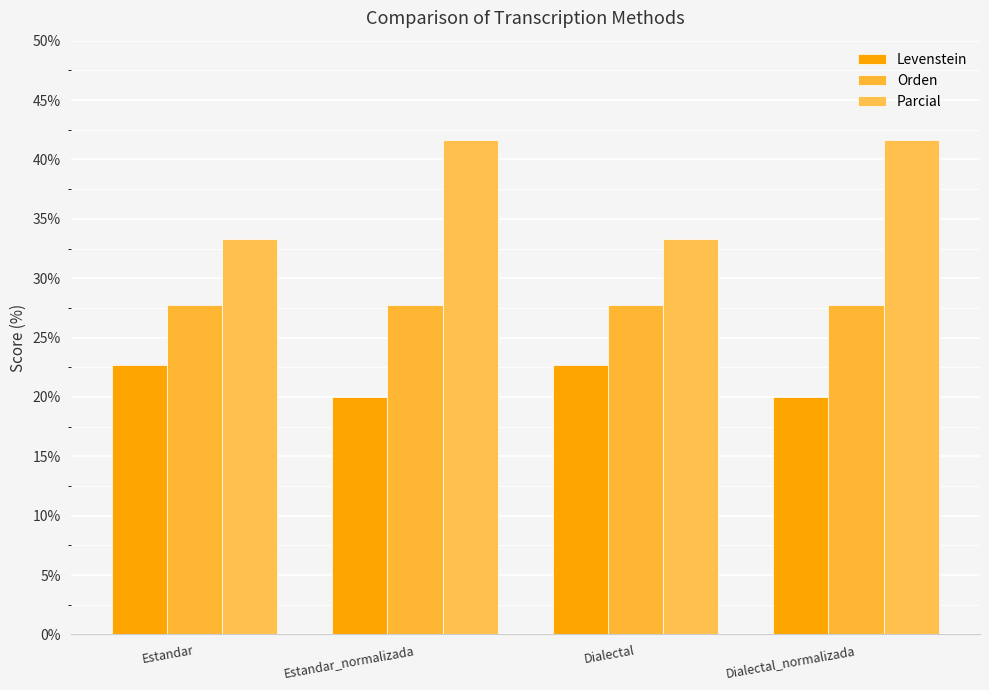

What is the difference between the maximum and second lowest values in the Levenstein series?

2.7